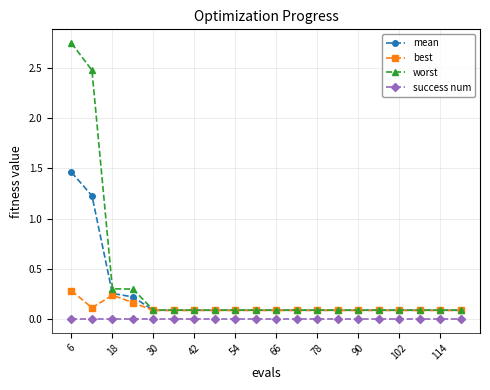

Which series has the largest total across all categories?

worst